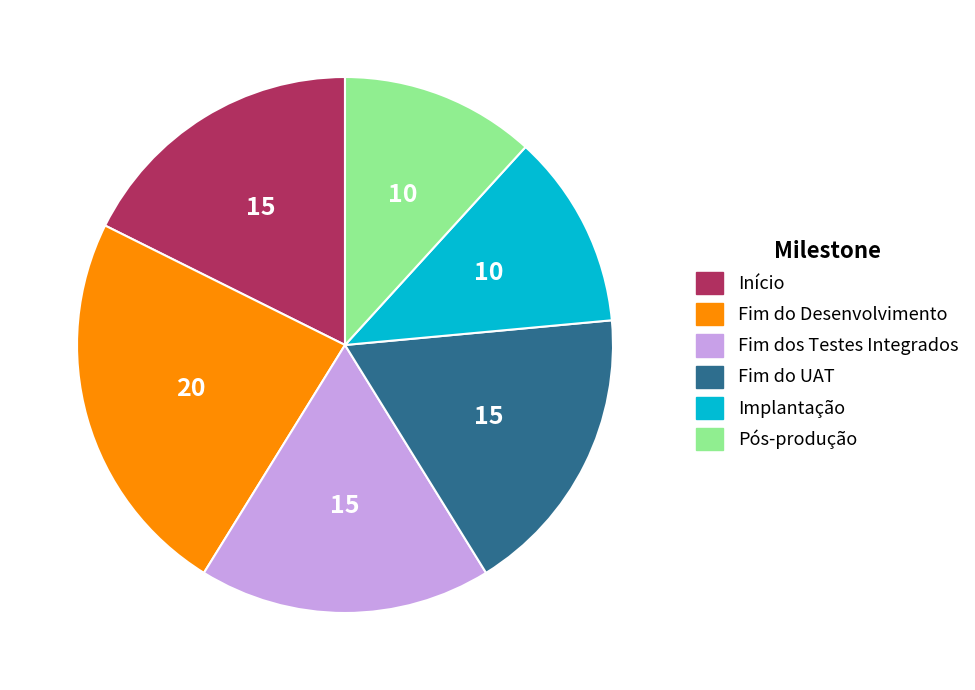

Combined, do Início and Fim dos Testes Integrados account for over 50%?

No